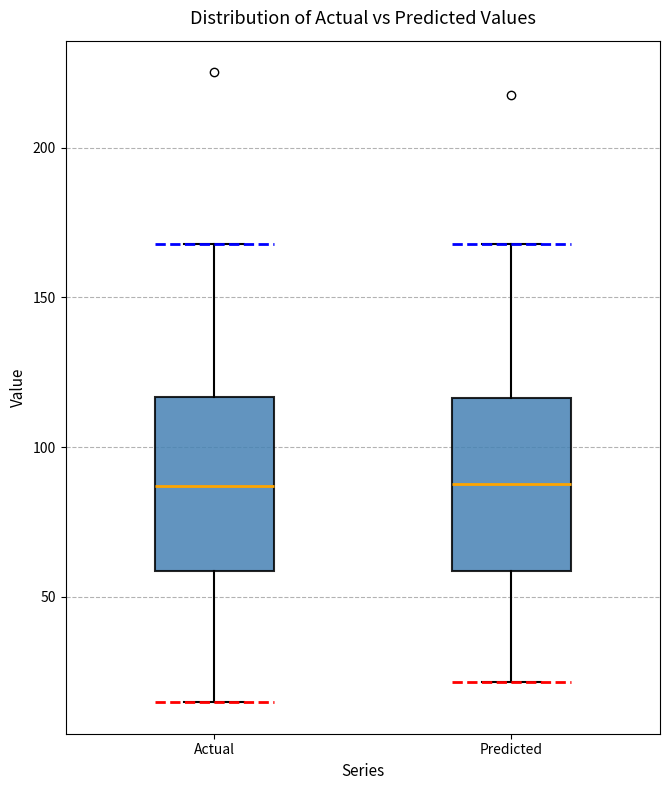

Reading left to right, read every box against the y-axis: the position of its median line, the range the box covers, and the ends of its whiskers. The values are not printed on the chart, so give them approximately, as read against the axis.

Actual: median 85, box 60 to 115, whiskers 15 to 170
Predicted: median 90, box 60 to 115, whiskers 20 to 170